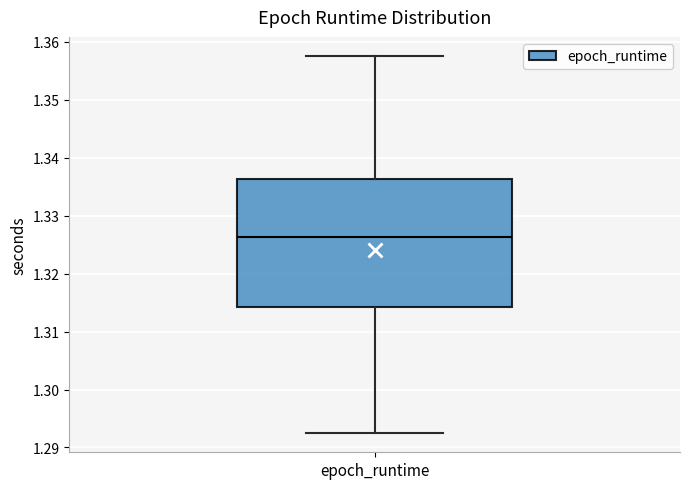

Where is the lower edge of the box for epoch_runtime on the y-axis? The values are not printed on the chart, so give them approximately, as read against the axis.

1.314